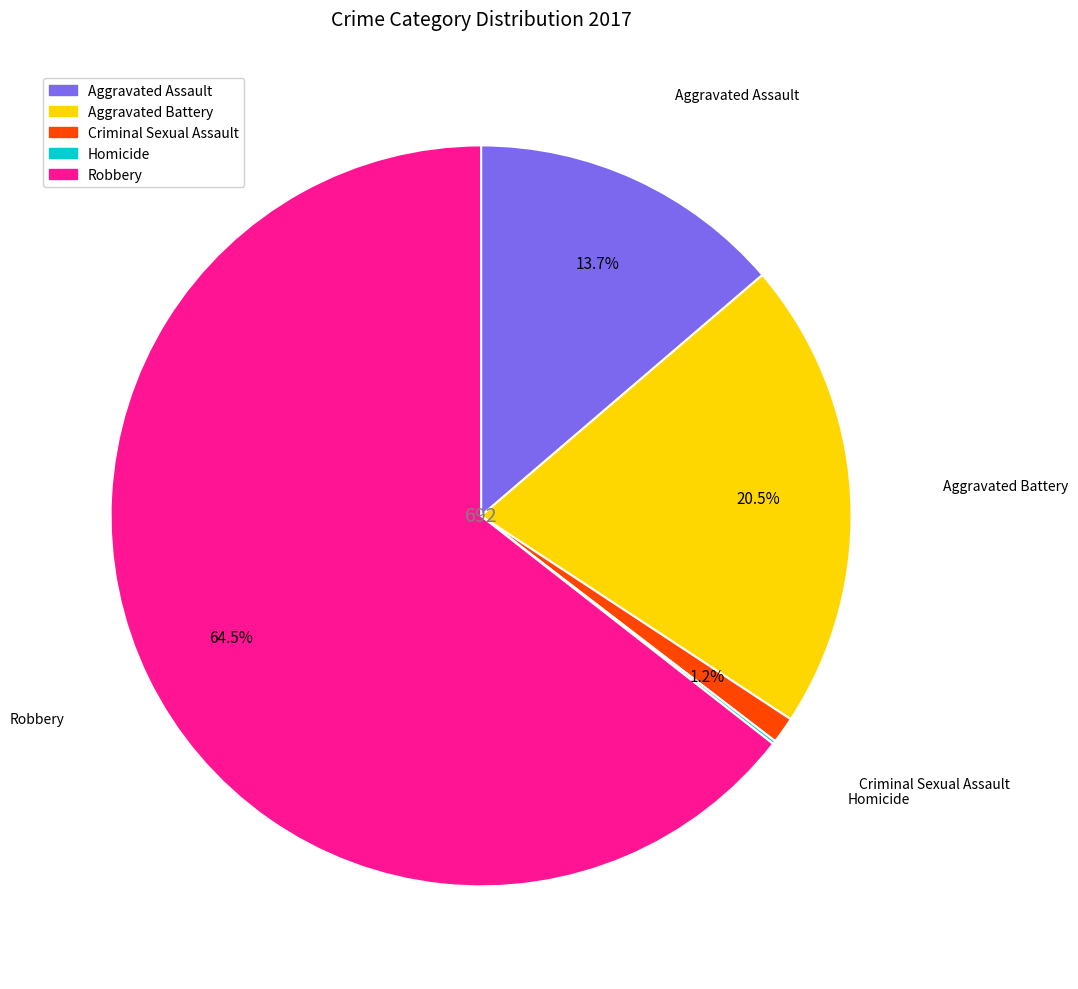

Combined, do Robbery and Aggravated Assault account for over 50%?

Yes